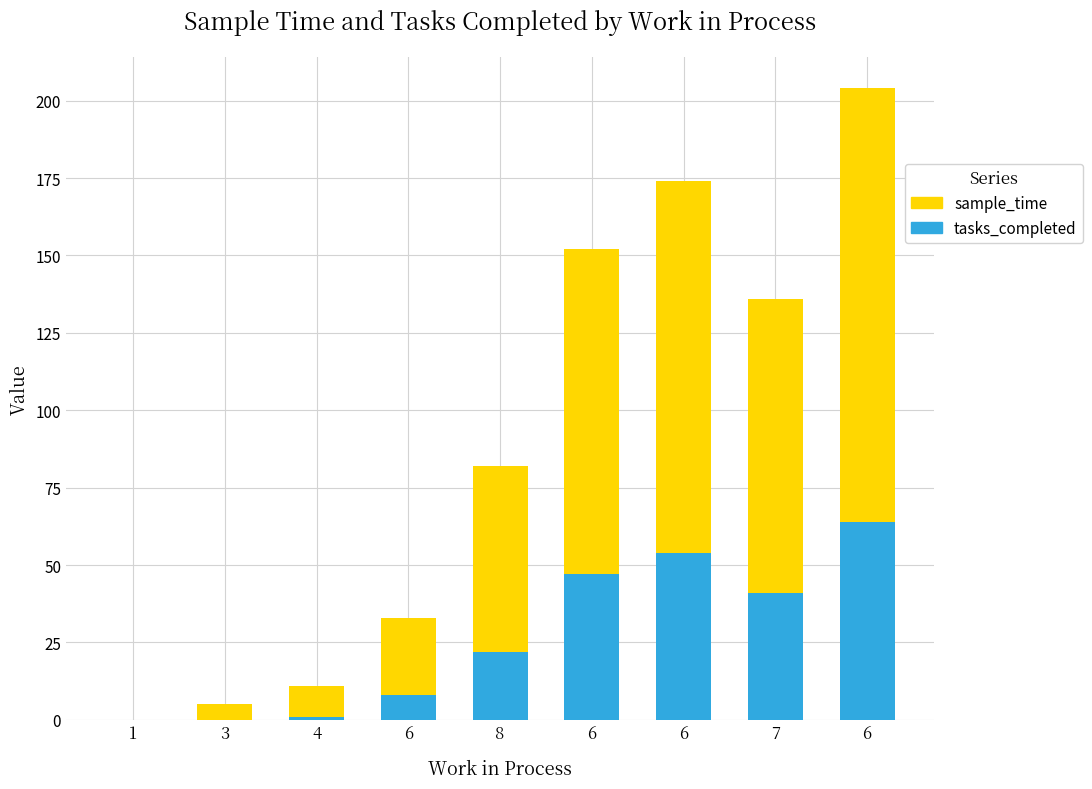

What is the sum of all tasks_completed values?

237